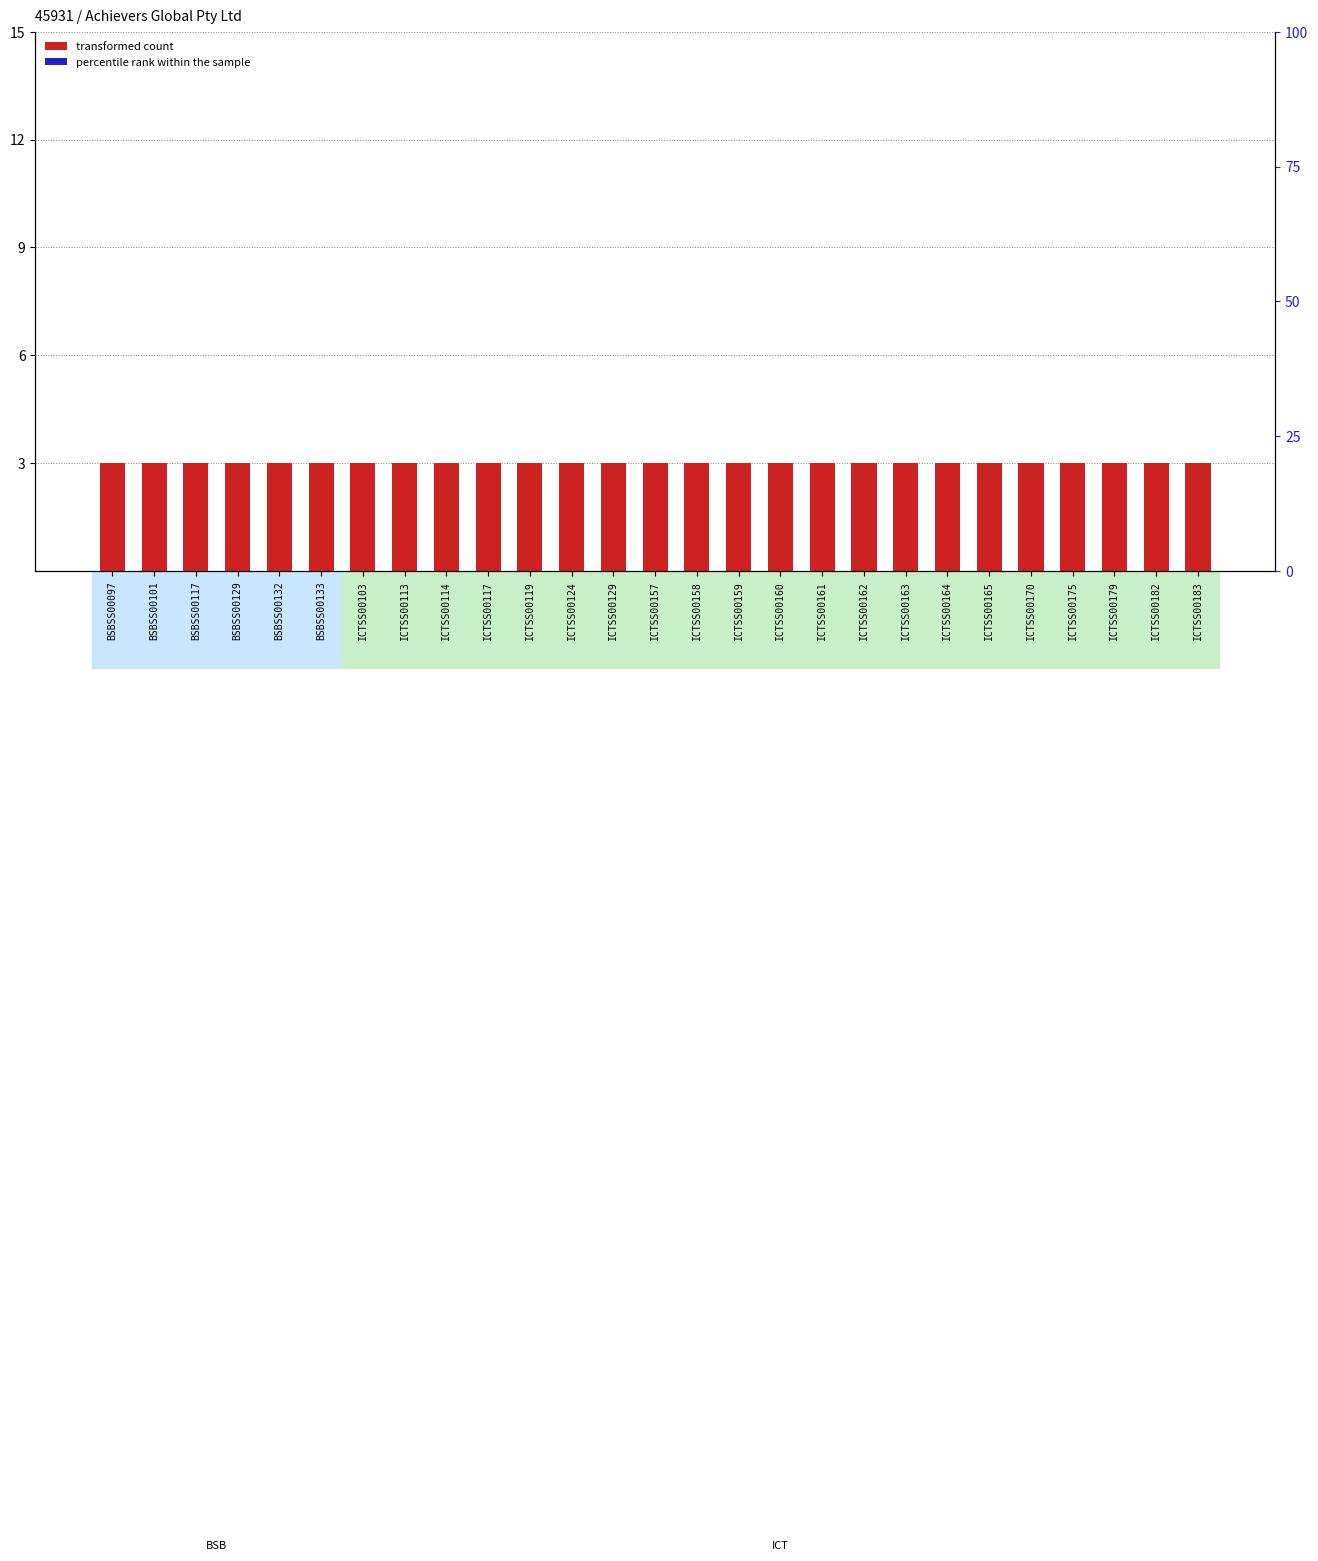

What is the highest value of the transformed count series?

3